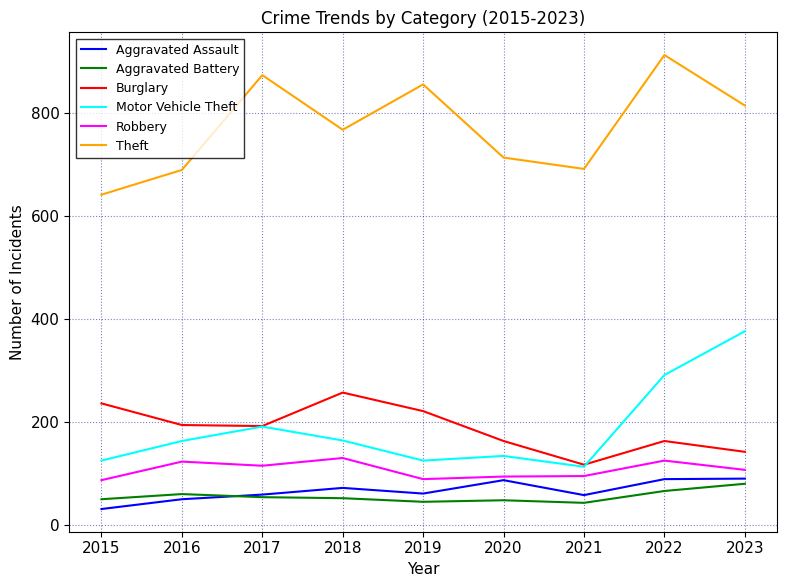

How many lines are shown in the chart?

6